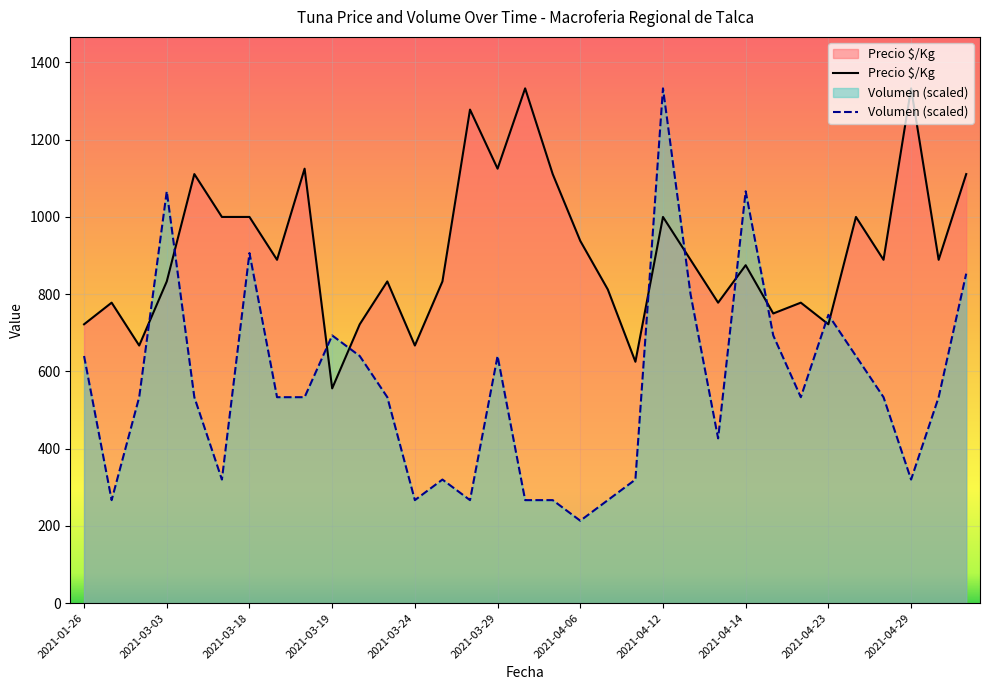

Reading left to right, list all the values displayed in this chart.

Precio $/Kg: 722.0	778.0	667.0	833.0	1111.0	1000.0	1000.0	889.0	1125.0	556.0	722.0	833.0	667.0	833.0	1278.0	1125.0	1333.0	1111.0	938.0	812.0	625.0	1000.0	889.0	778.0	875.0	750.0	778.0	722.0	1000.0	889.0	1333.0	889.0	1111.0
Volumen: 639.8	266.6	533.2	1066.4	533.2	319.9	906.4	533.2	533.2	693.2	639.8	533.2	266.6	319.9	266.6	639.8	266.6	266.6	213.3	266.6	319.9	1333.0	799.8	426.6	1066.4	693.2	533.2	746.5	639.8	533.2	319.9	533.2	853.1